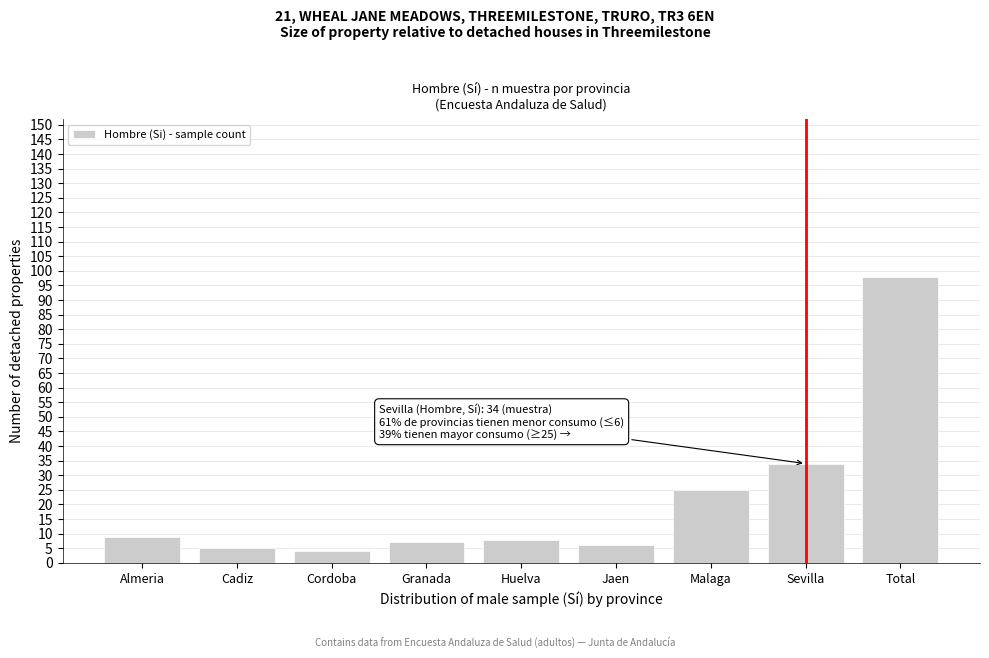

Reading left to right, transcribe all the data shown in this chart.

9	5	4	7	8	6	25	34	98